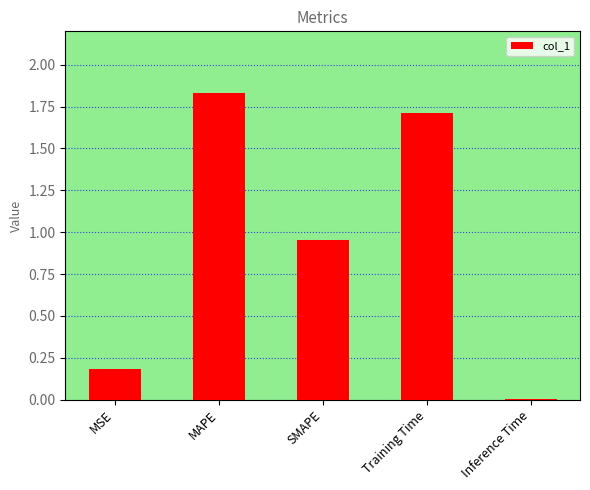

The chart shows a value of 0.2 at MSE. True or false?

True